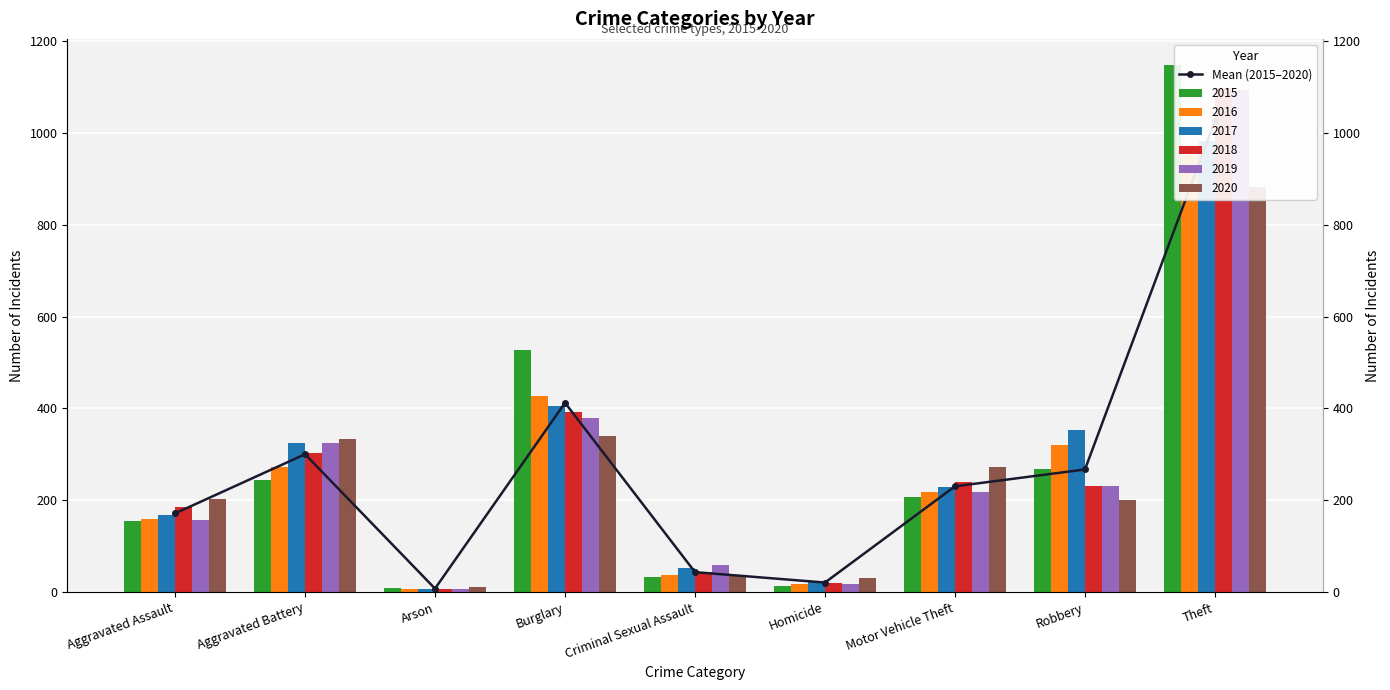

Which label corresponds to the largest value in the chart?

Theft